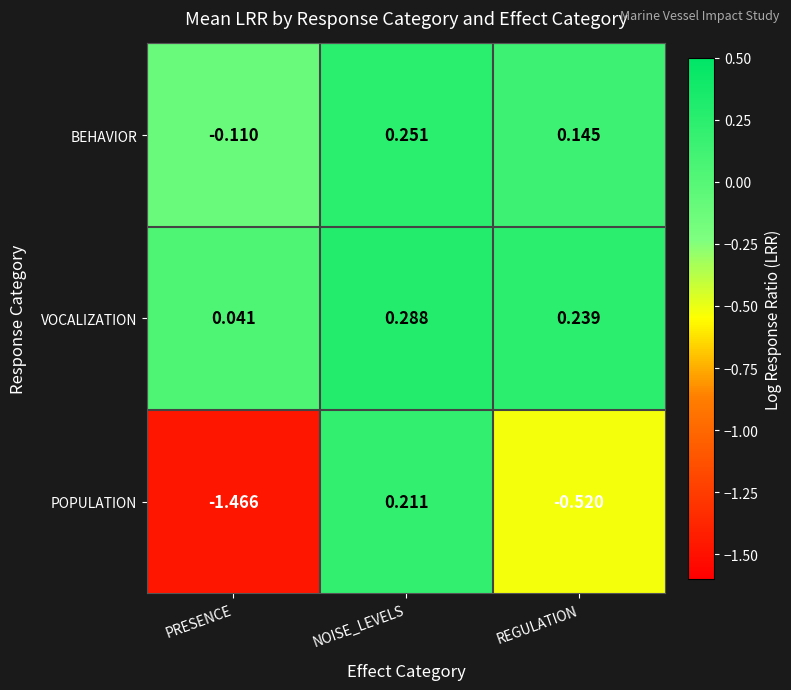

List the labels in order of VOCALIZATION value, largest first.

NOISE_LEVELS, REGULATION, PRESENCE